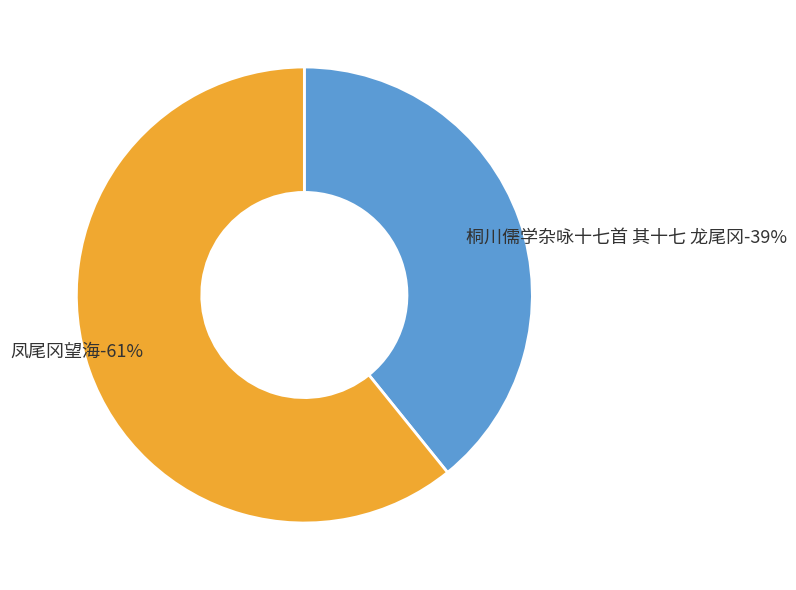

What is the largest slice in the pie chart?

凤尾冈望海